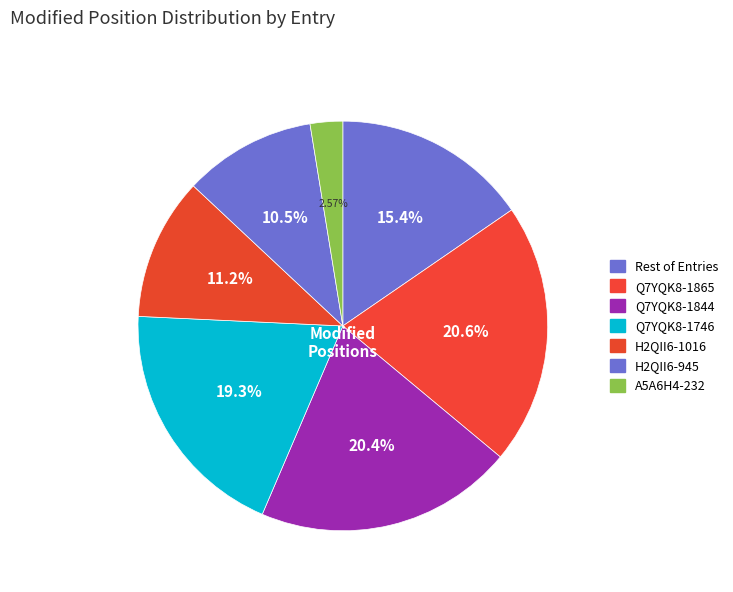

How many segments does this pie chart have?

7